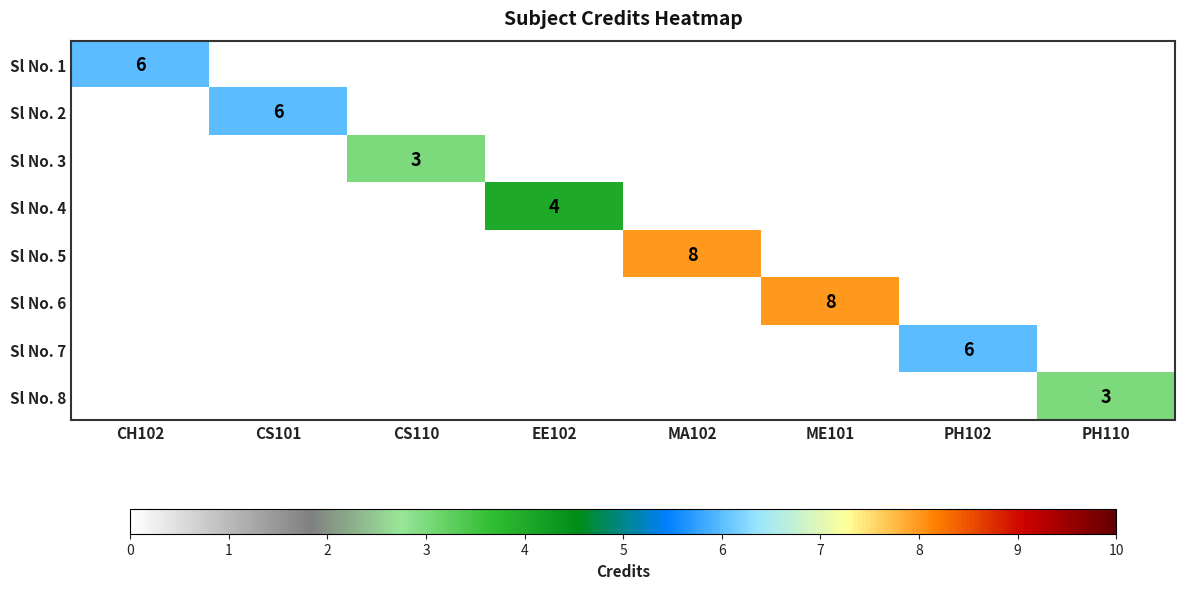

At how many categories does at least one series exceed 6?

2